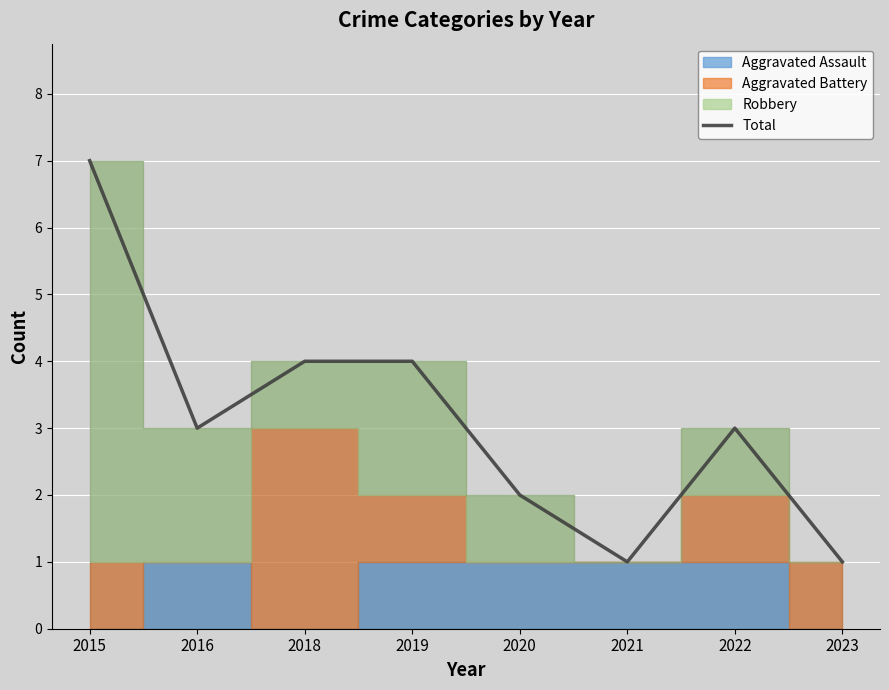

How many data points are less than 3?

3